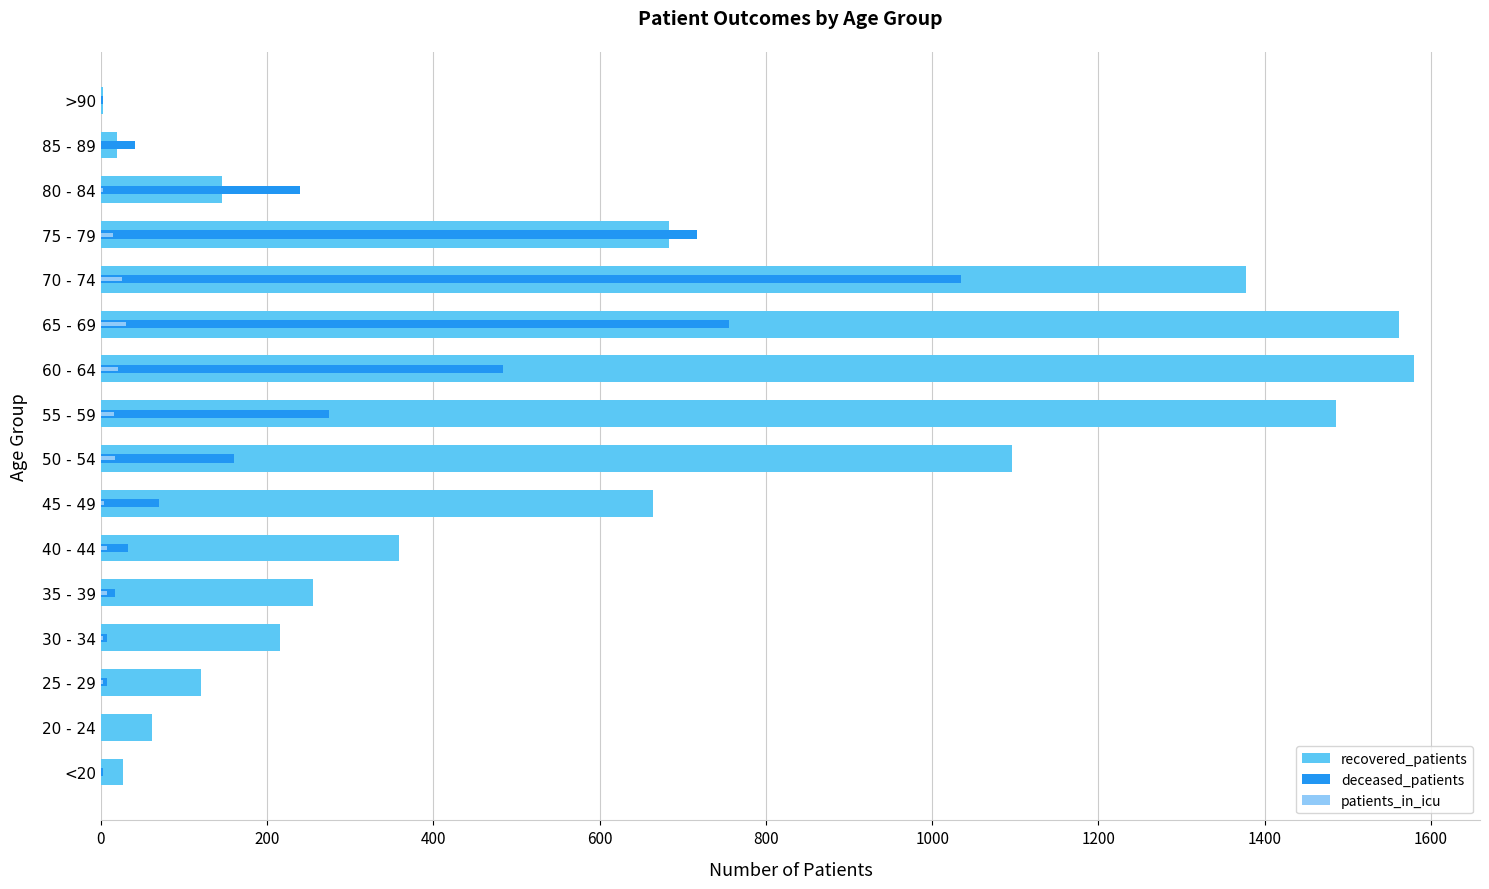

Reading right to left, list all the values displayed in this chart.

recovered_patients: 3	19	146	683	1378	1562	1580	1486	1096	664	359	255	216	121	61	27
deceased_patients: 2	41	239	717	1035	756	484	274	160	70	33	17	7	7	0	3
patients_in_icu: 0	0	3	15	26	30	21	16	17	4	7	7	2	3	0	0